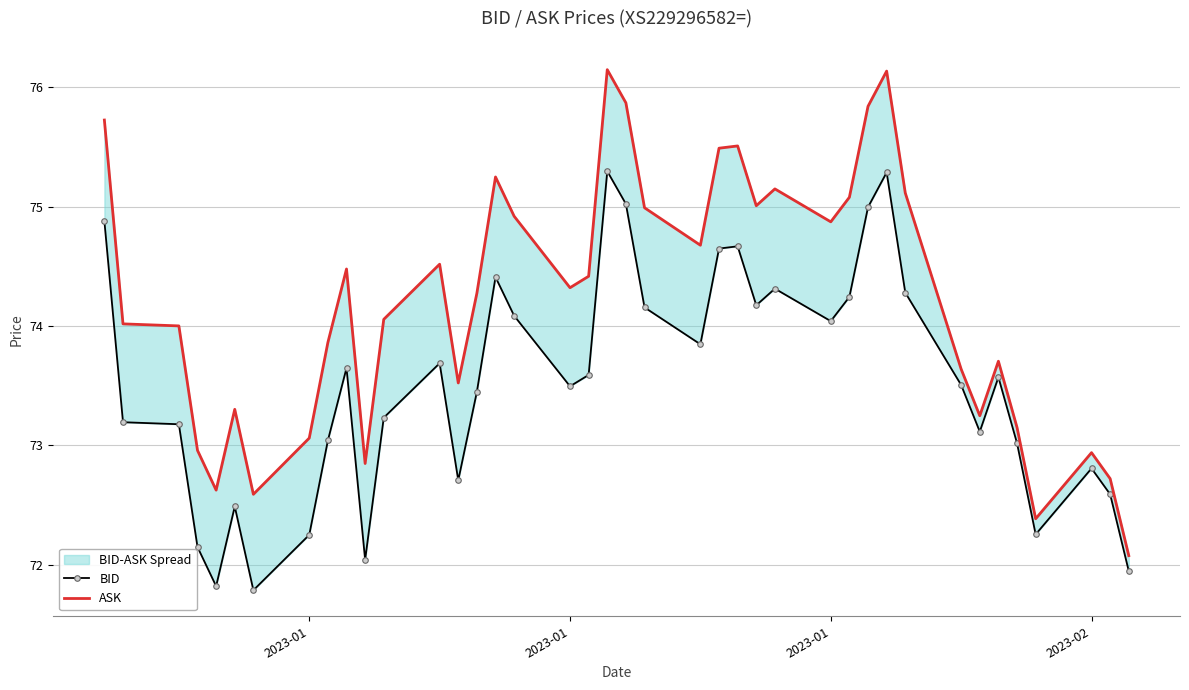

What is the average value of the BID series?

73.5